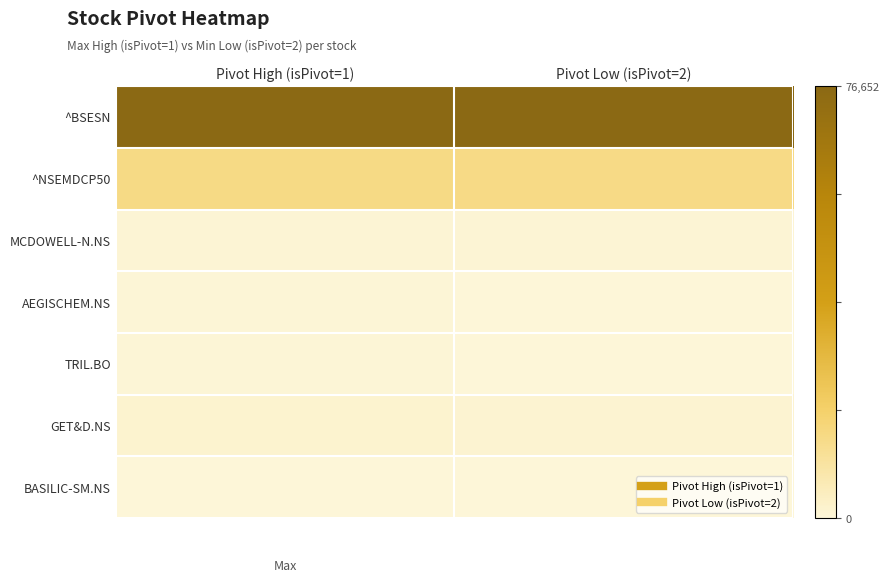

What is the spread (max minus min) of values at Pivot High (isPivot=1)?

1.0